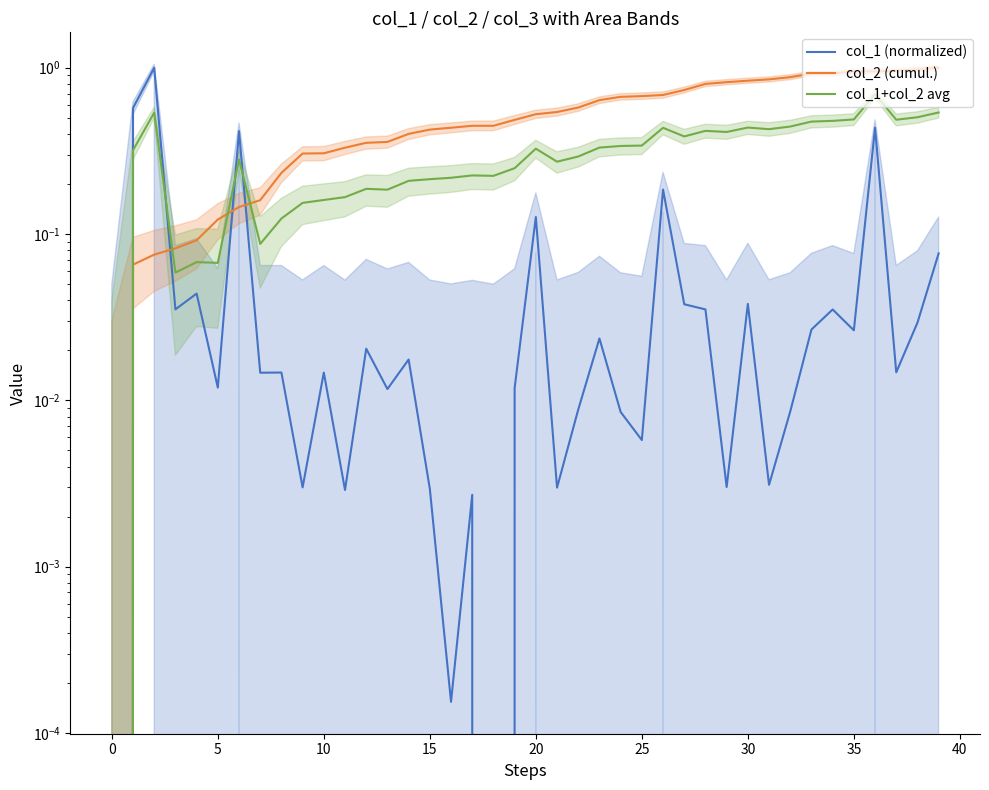

Is the value of col_2 (cumul.) at 16 greater than the value of col_1 (normalized) at 23?

Yes